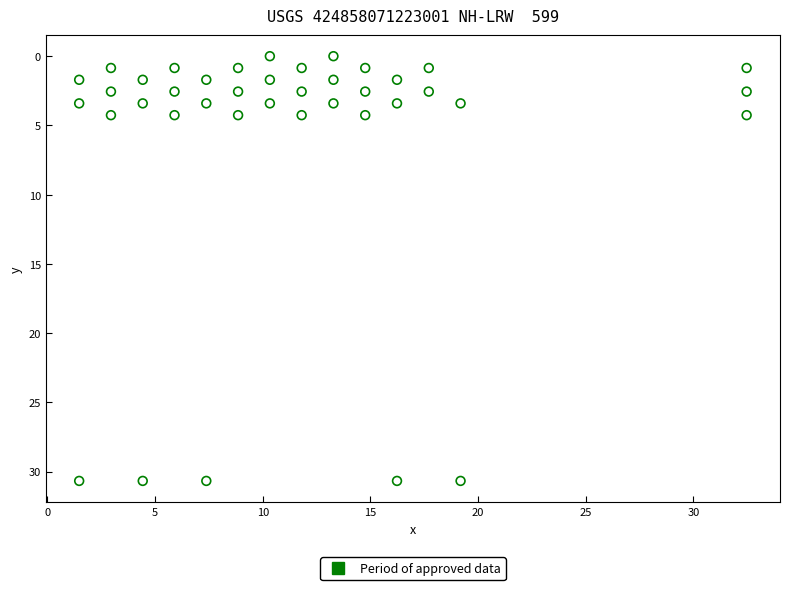

What is the range of Y values (max minus min)?

30.7